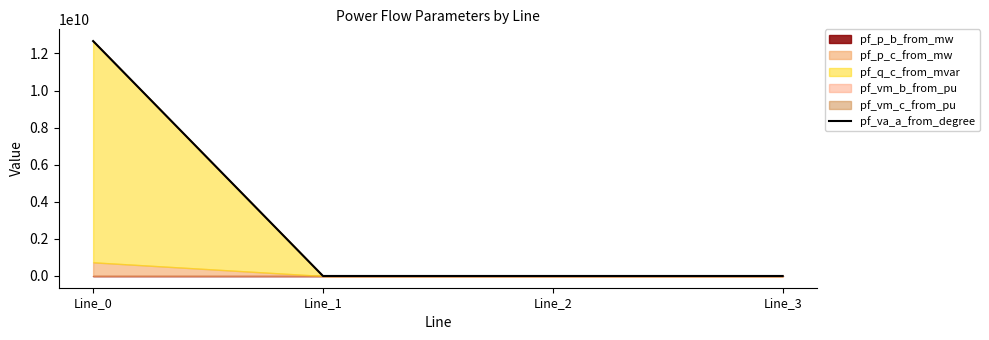

Does the chart have visible grid lines?

No